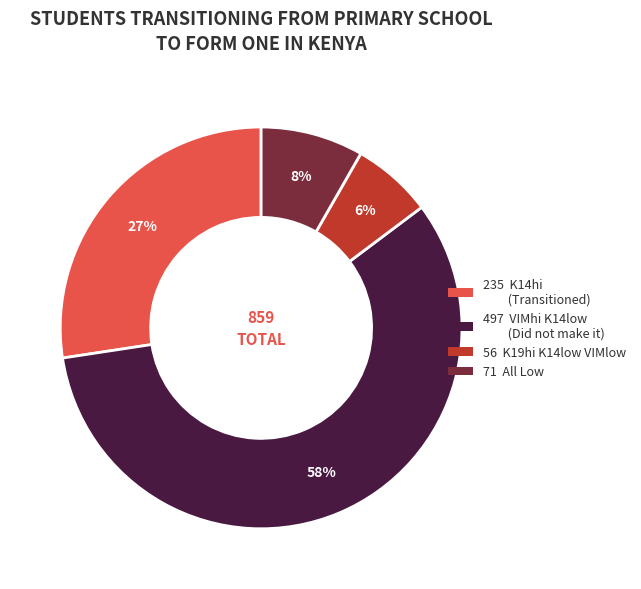

To the nearest percent, what is the average slice percentage?

25%